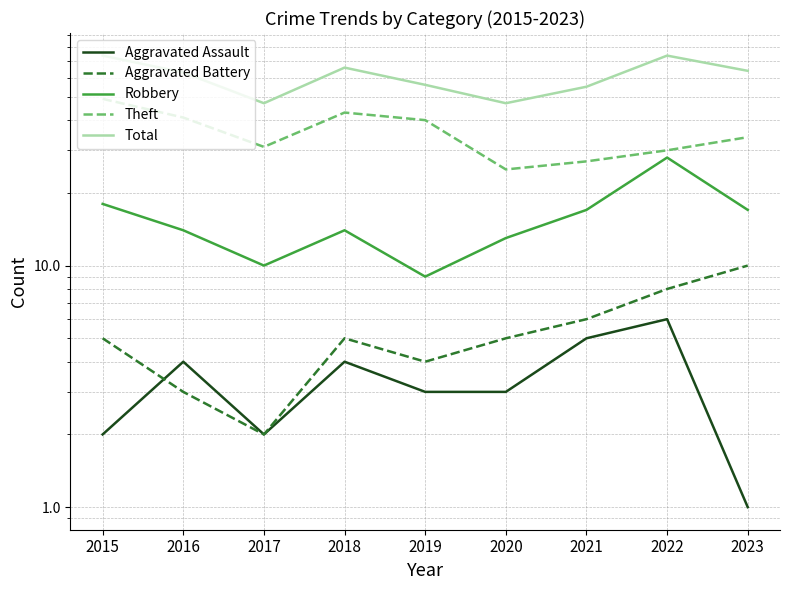

What is the sum of all Theft values?

320